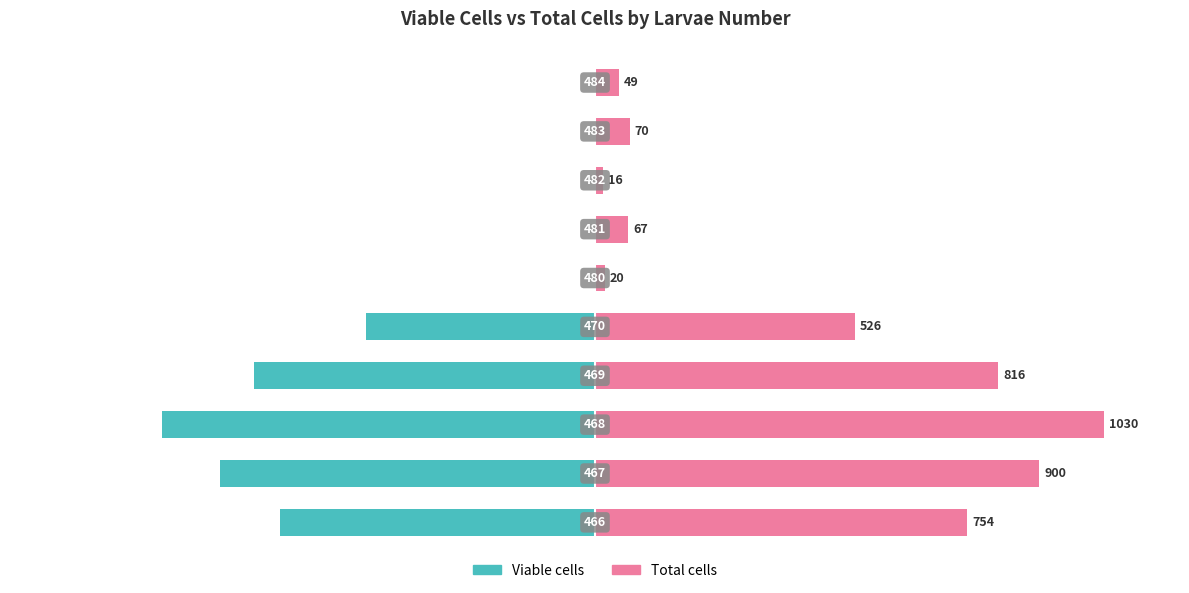

Which has a higher value, 9 or 1500?

1500